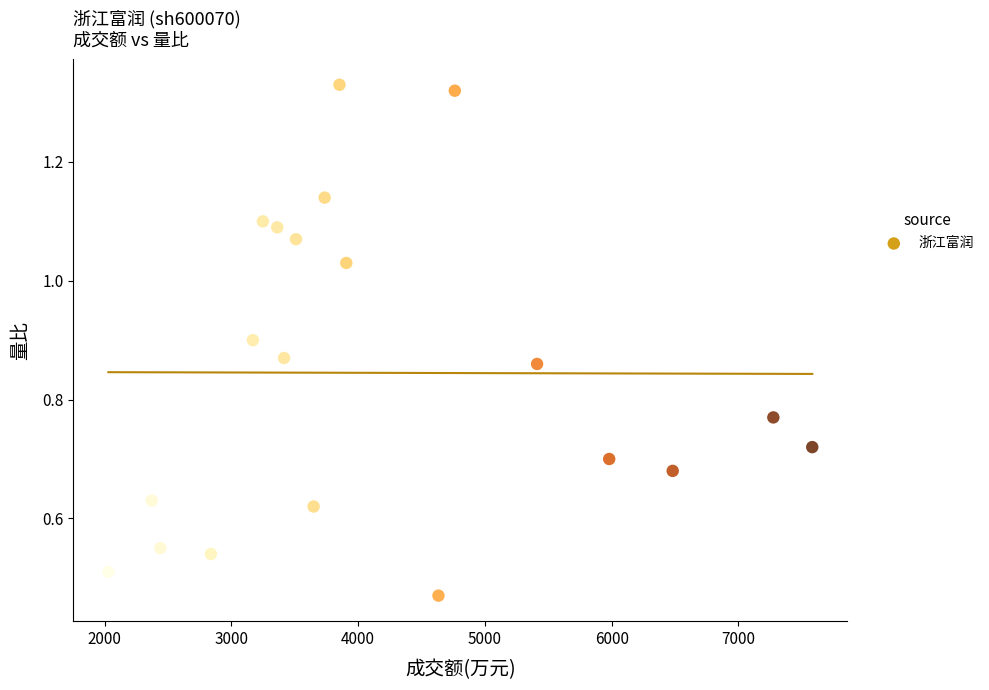

How many data points are displayed?

20